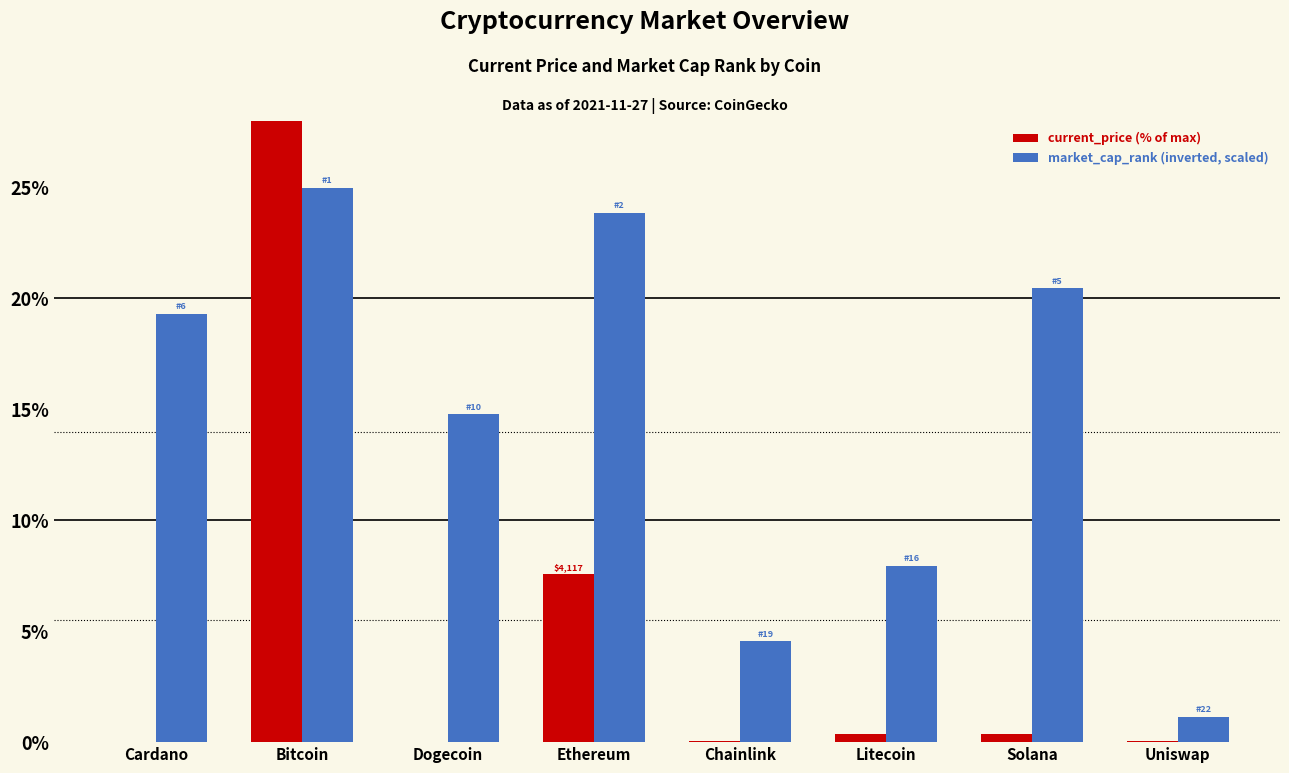

List the labels in order of current_price (% of max) value, smallest first.

Dogecoin, Cardano, Uniswap, Chainlink, Solana, Litecoin, Ethereum, Bitcoin